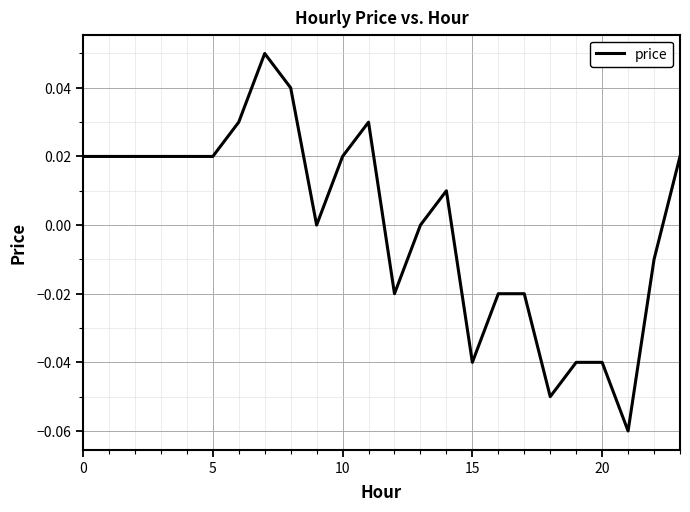

How many lines are shown in the chart?

1